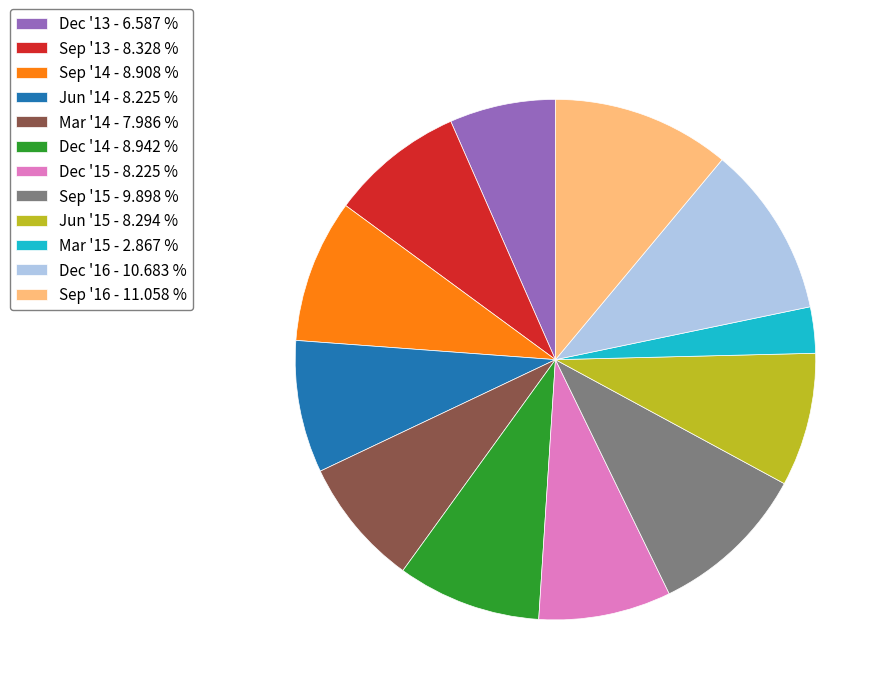

Is there a majority slice in this chart?

No